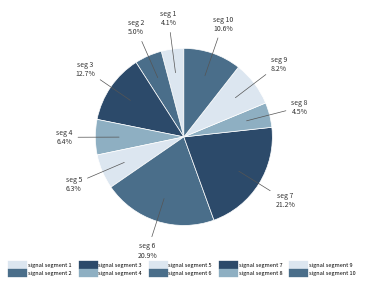

How many slices are in this pie chart?

10